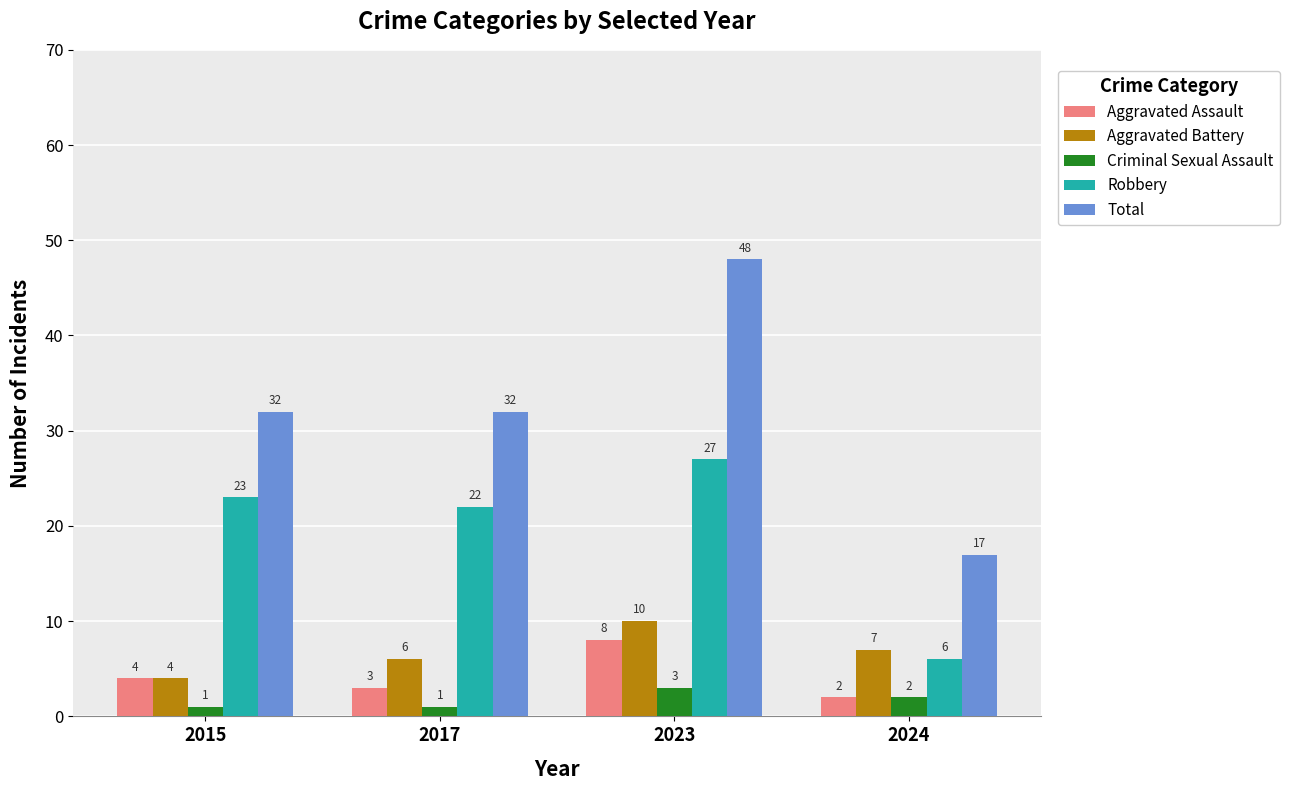

What is the total value across all series at 2023?

96